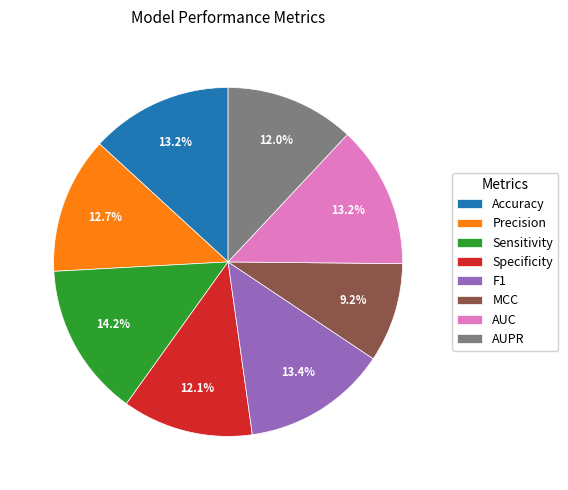

To the nearest percent, what percentage of the pie is Specificity?

12%